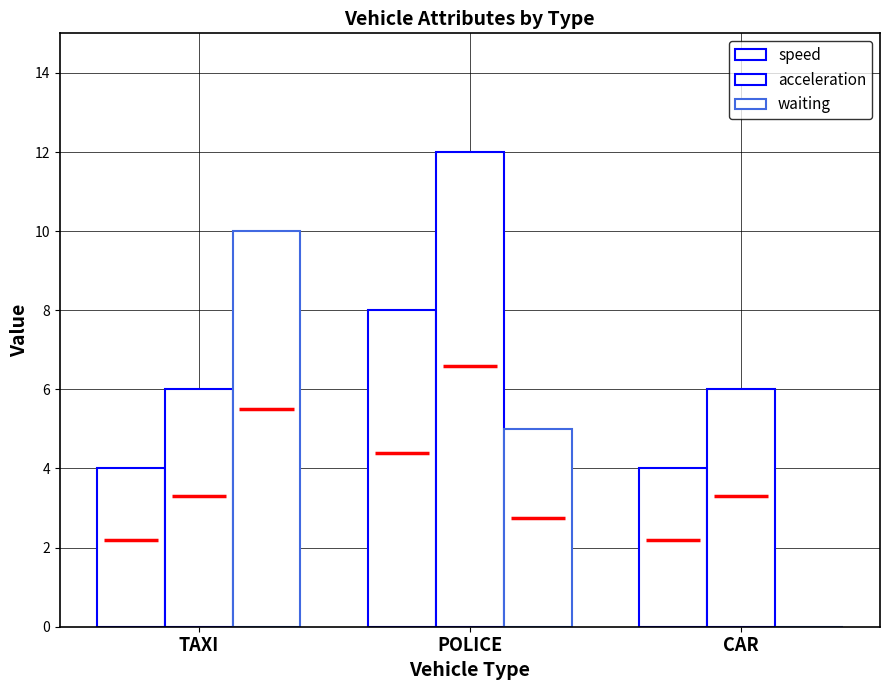

Count the speed values in the range 4 to 8.

3